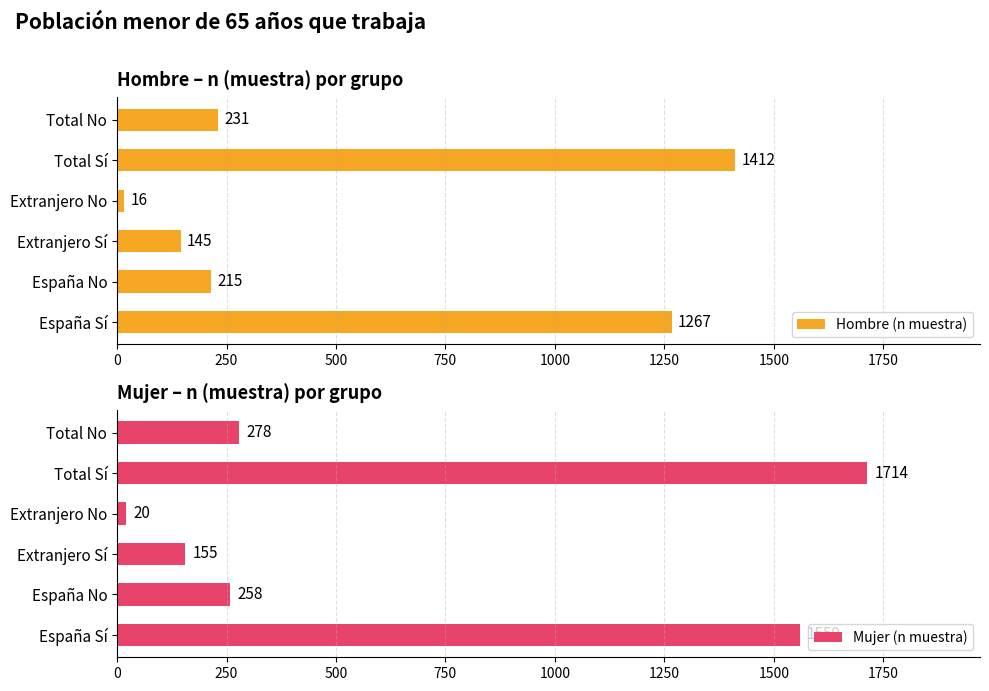

True or false: Mujer (n muestra) has a value of 258 at España No.

True